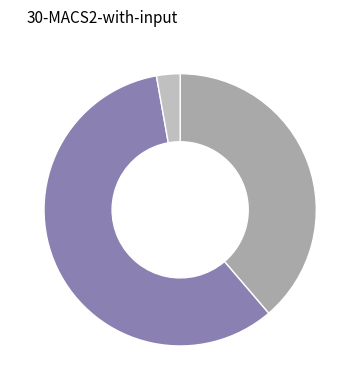

How many slices are in this pie chart?

3